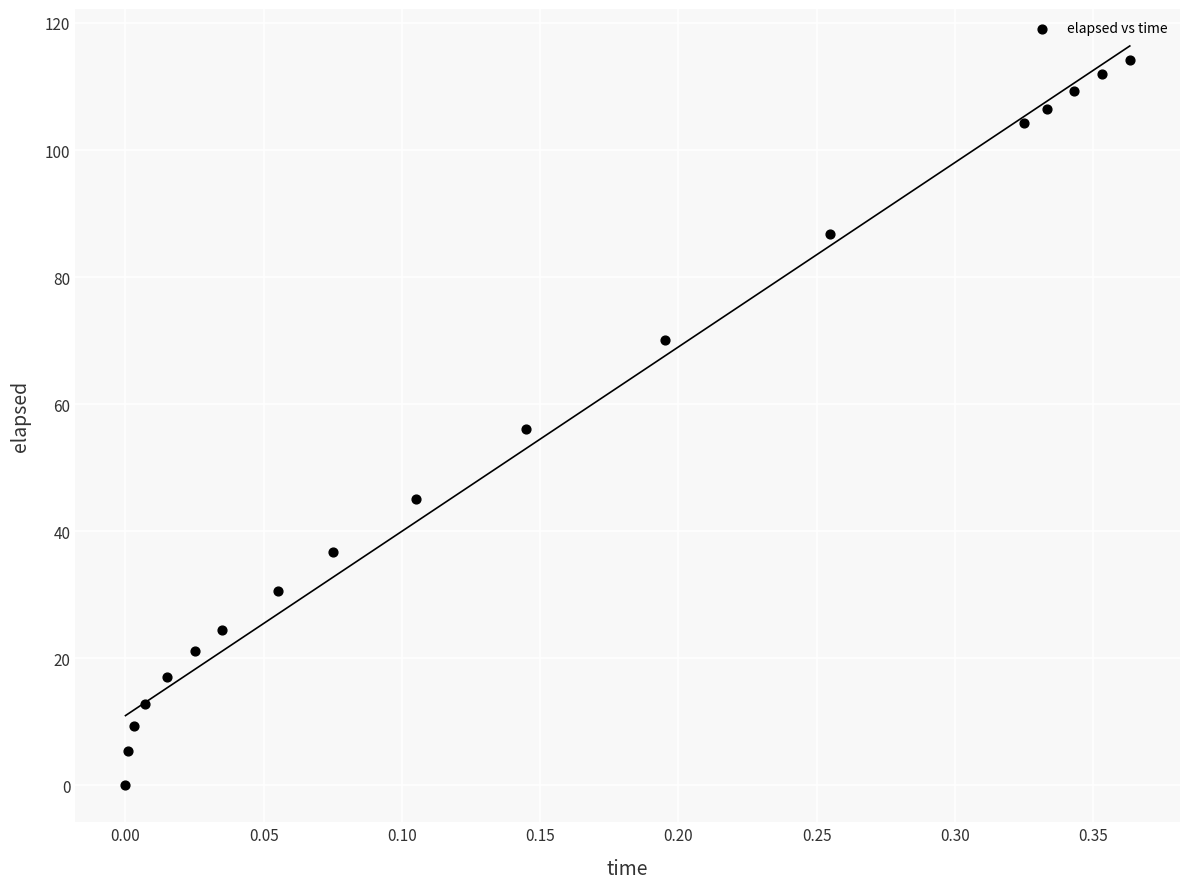

What is the range of Y values (max minus min)?

114.2